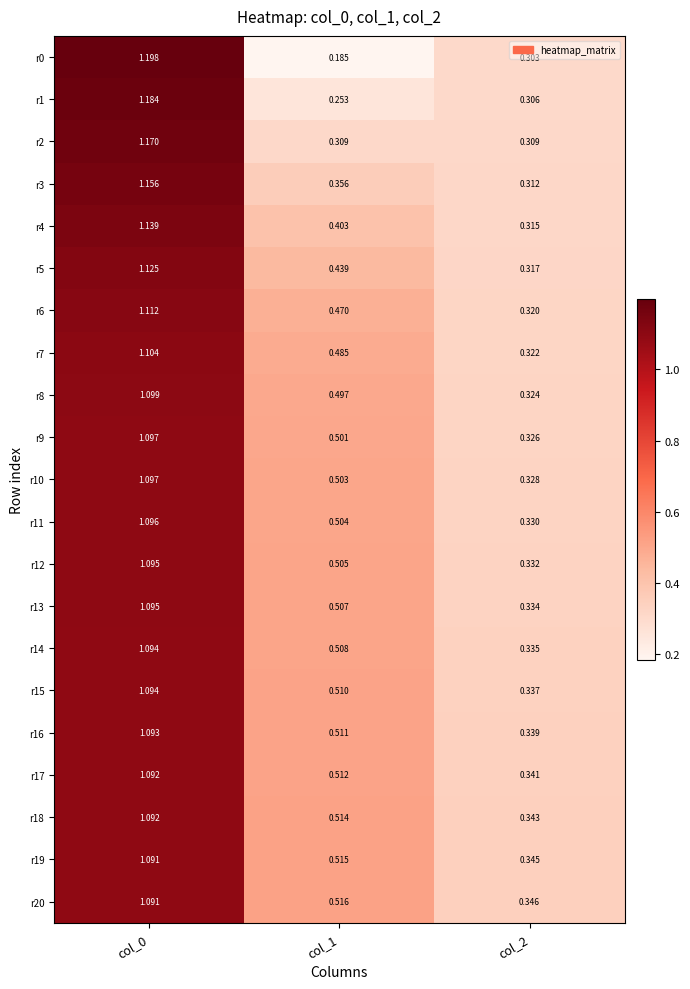

At which category is the sum across all series the highest?

col_0